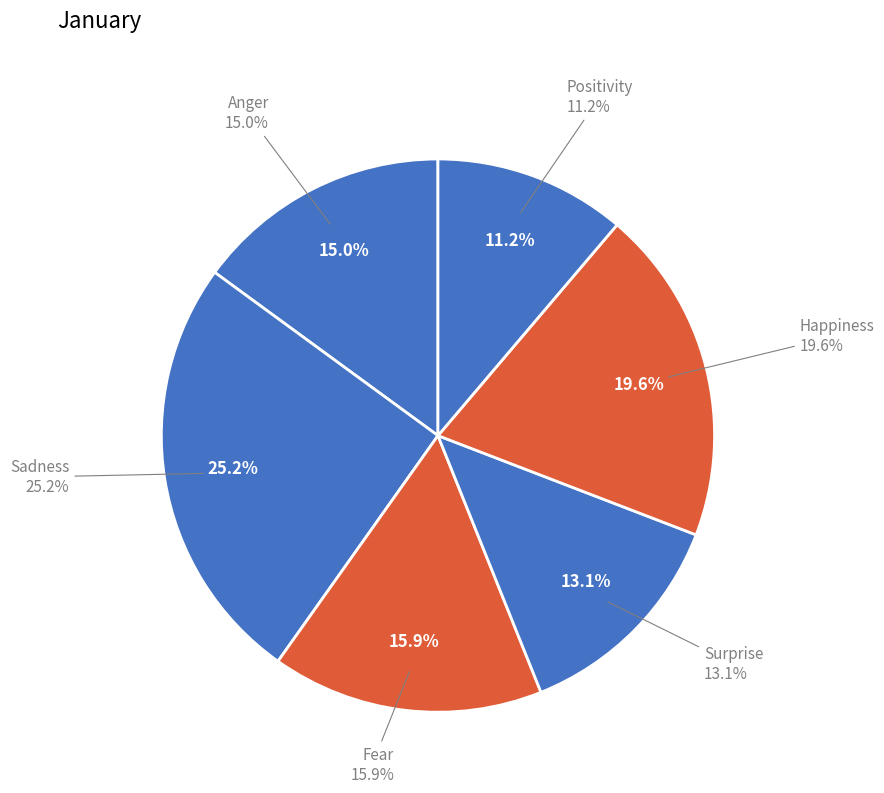

True or false: Happiness accounts for 13% of the total.

False